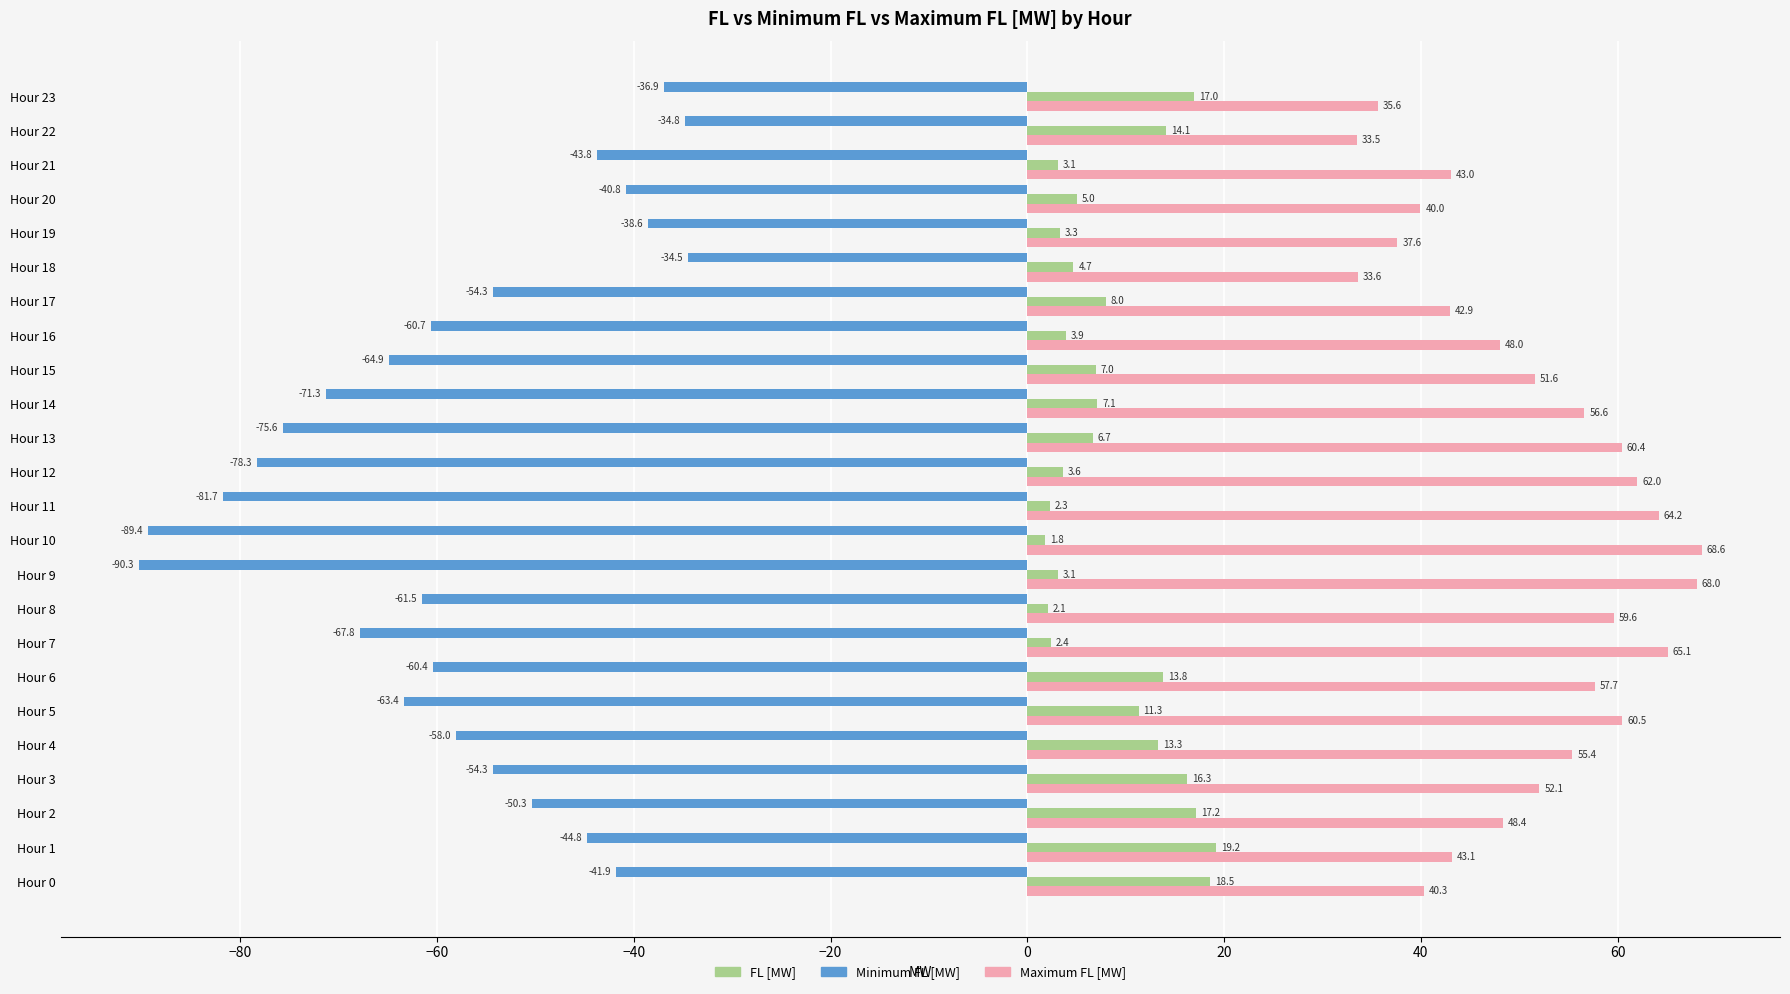

What is the sum of all FL [MW] values?

204.6